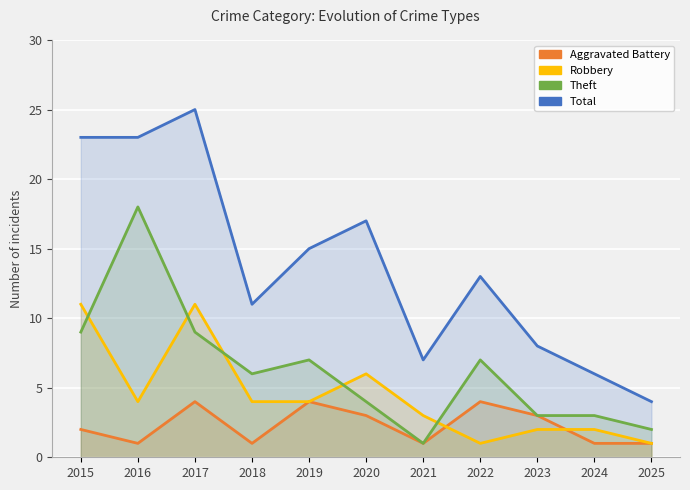

What is the maximum value shown in the chart?

25